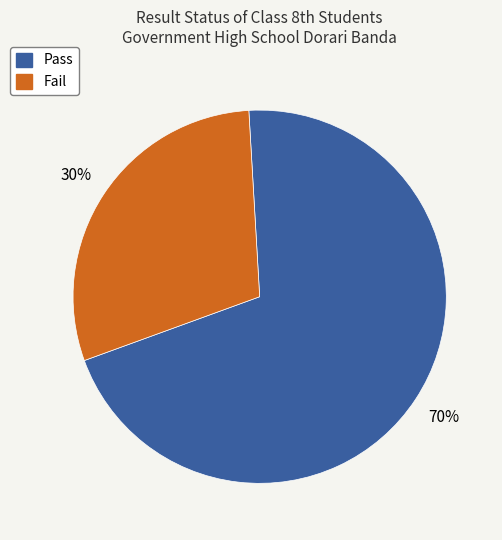

The Fail slice represents 30% of the pie. True or false?

True